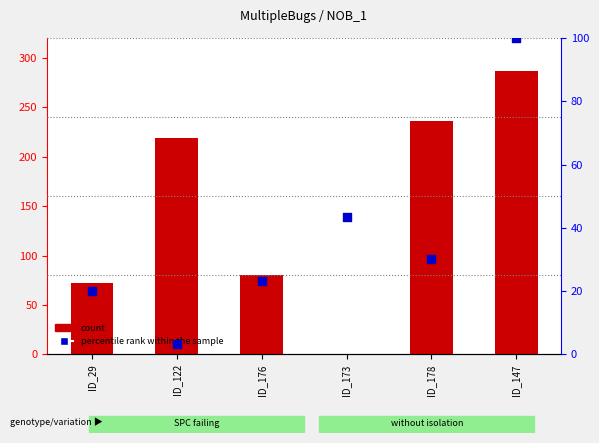

Which series has the largest total across all categories?

count